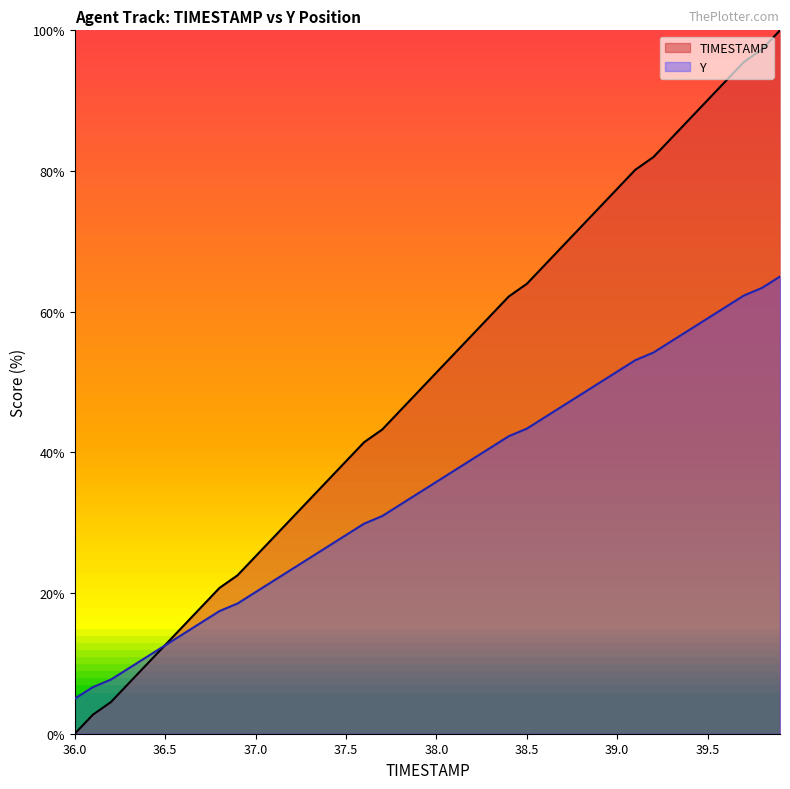

At 37.5, list the series in order from smallest to largest.

Y, TIMESTAMP